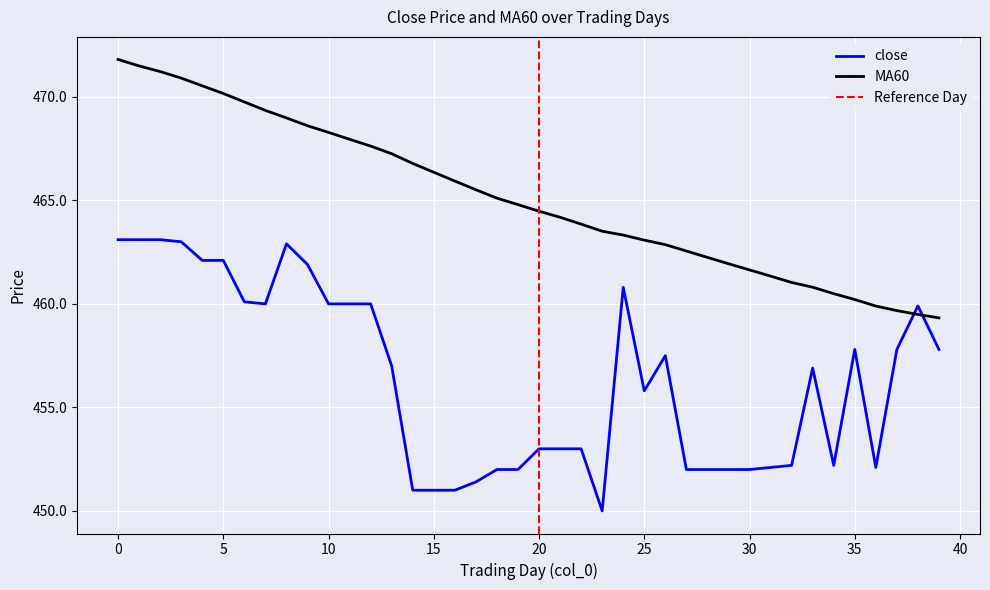

Rank the series by their average value, from lowest to highest.

close, MA60